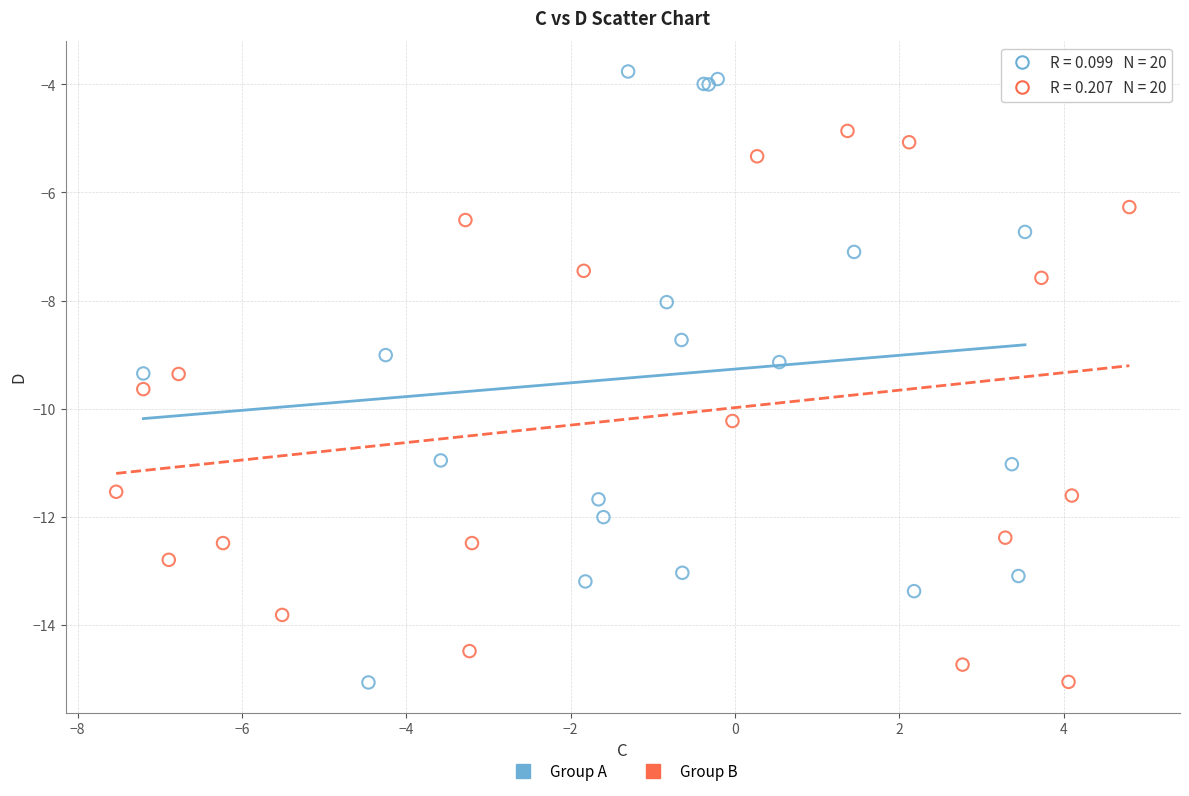

What are all the series names shown in the legend?

Group A, Group B